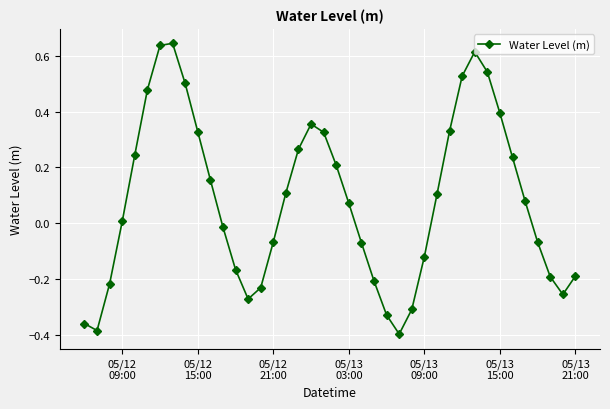

What is the difference between the maximum and minimum values?

1.0